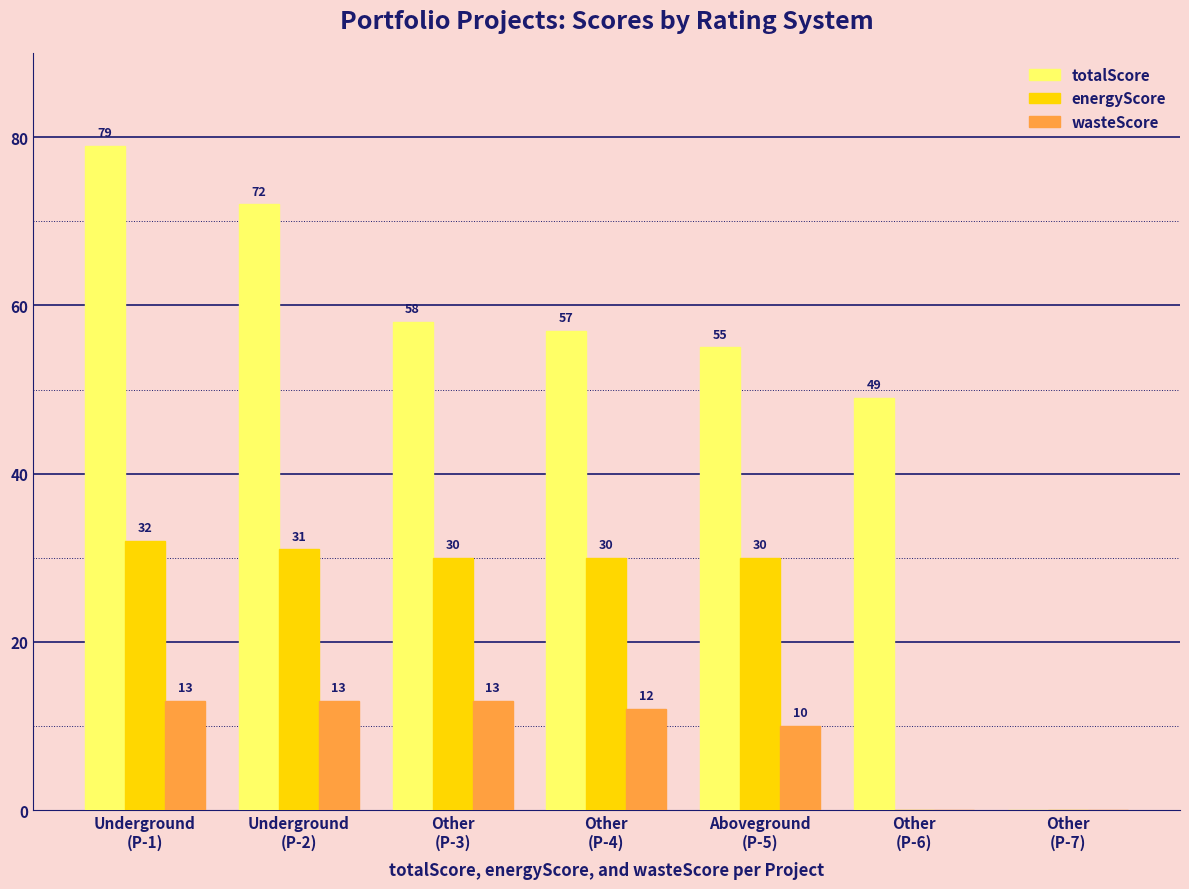

At which category does the chart reach its peak across all series?

Underground
(P-1)